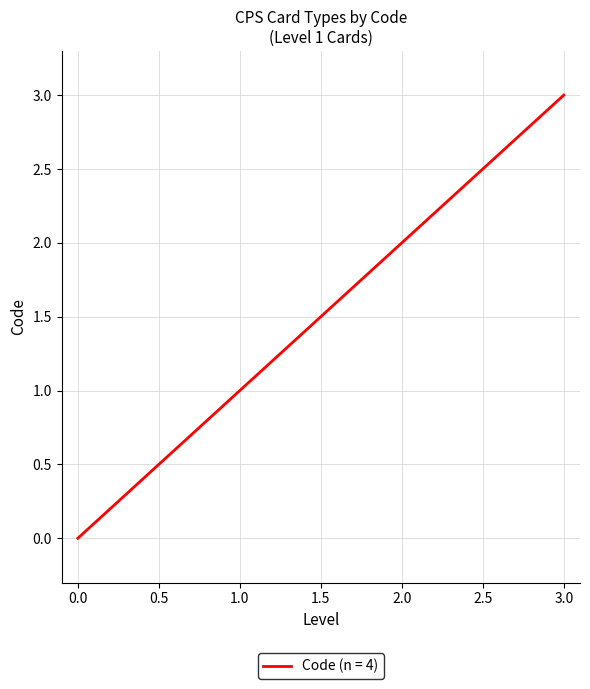

Between 1.0 and 0.0, which is larger?

1.0